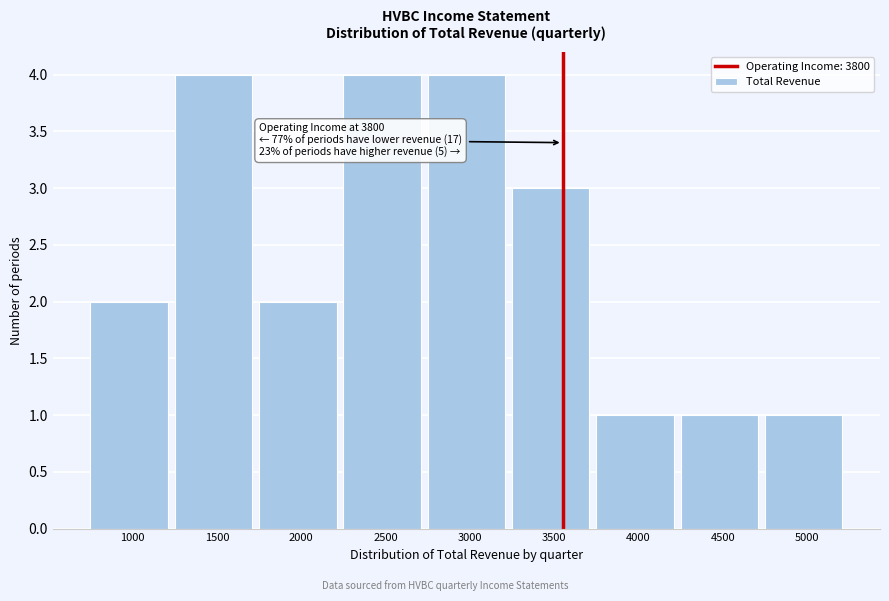

Reading right to left, transcribe all the data shown in this chart.

1	1	1	3	4	4	2	4	2